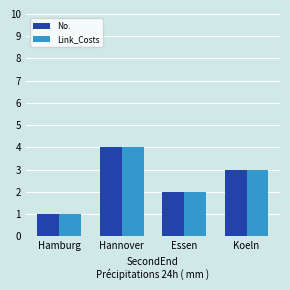

What is the value of the Link_Costs bar at the 3rd from the left?

2